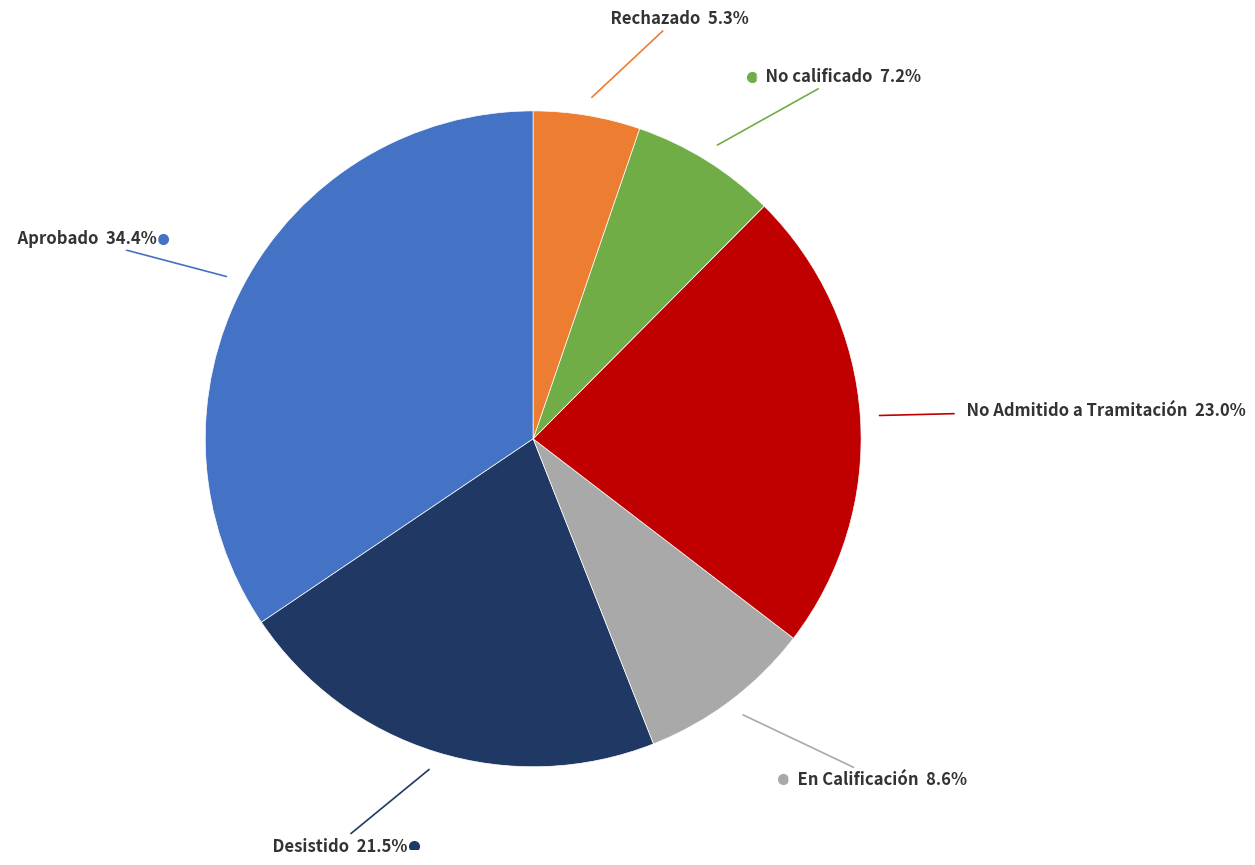

Which slice is the largest?

Aprobado